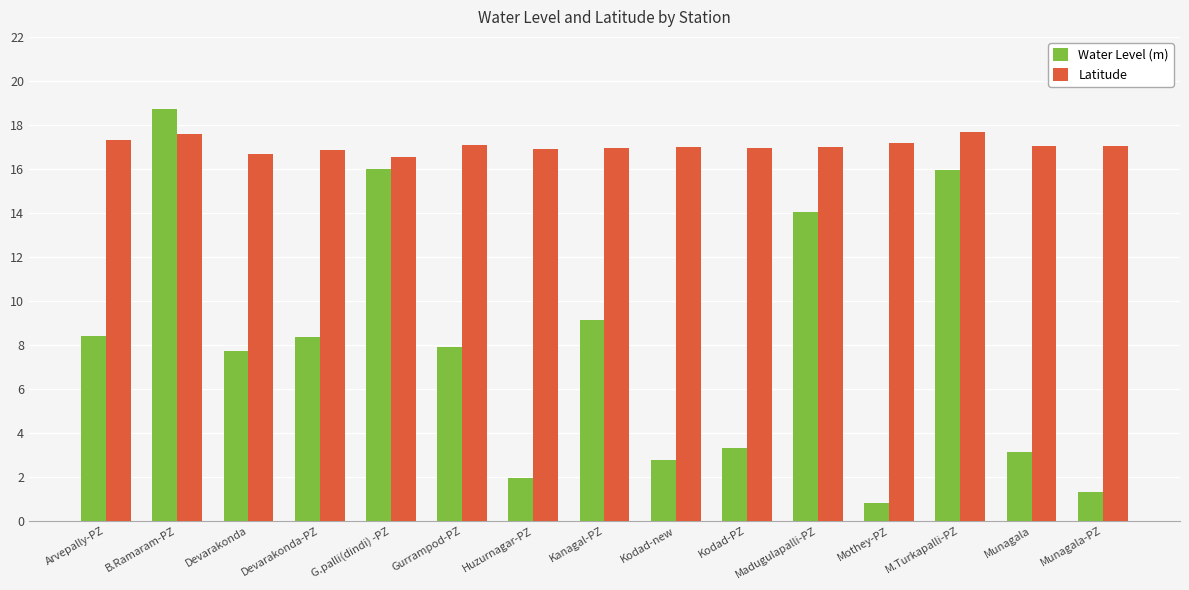

True or false: Water Level (m) has a value of 16.0 at M.Turkapalli-PZ.

True